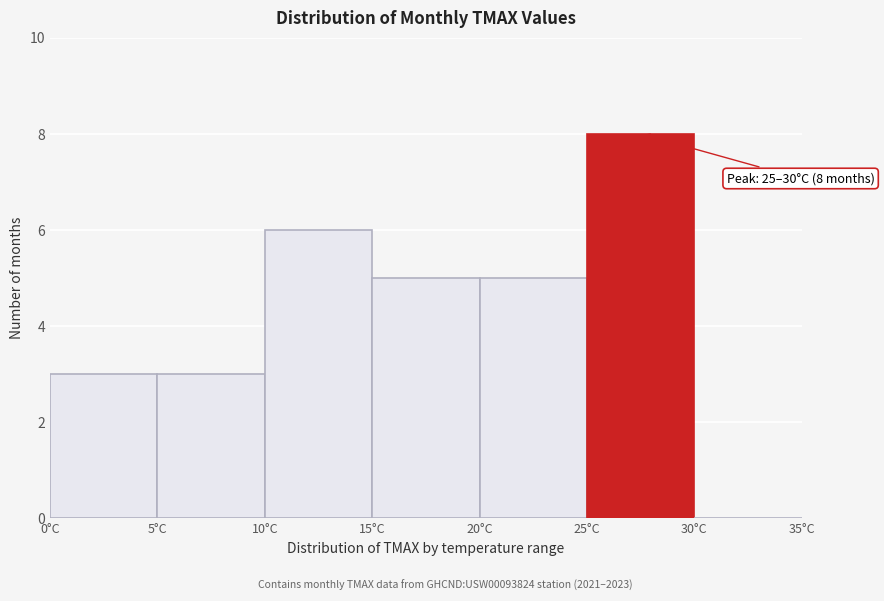

Which range on the x-axis has the tallest bar?

25 to 30